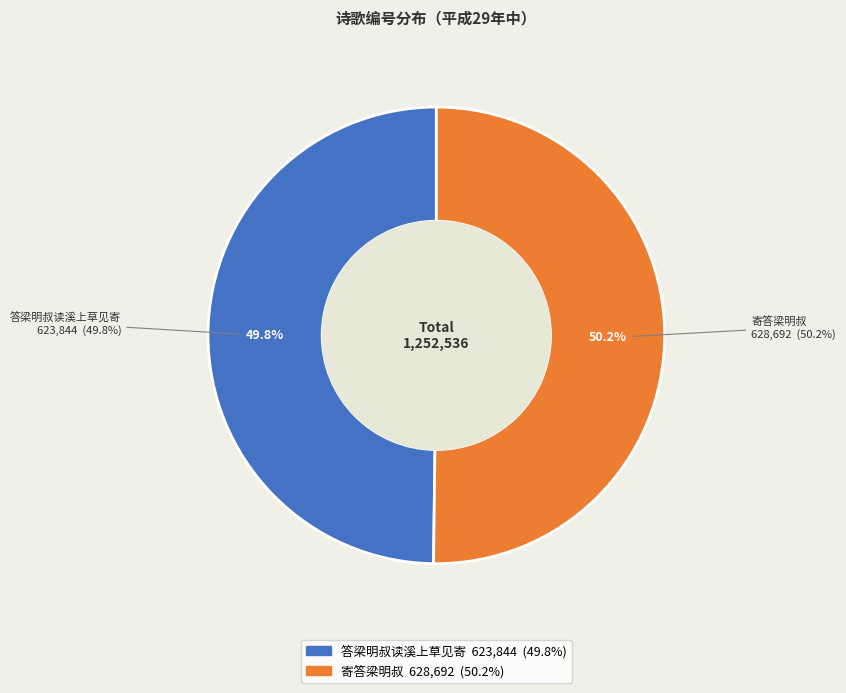

How many segments does this pie chart have?

2